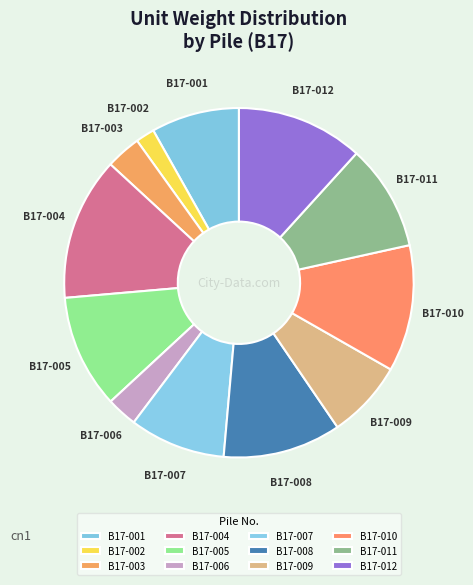

Which category has the biggest portion of the pie?

B17-004